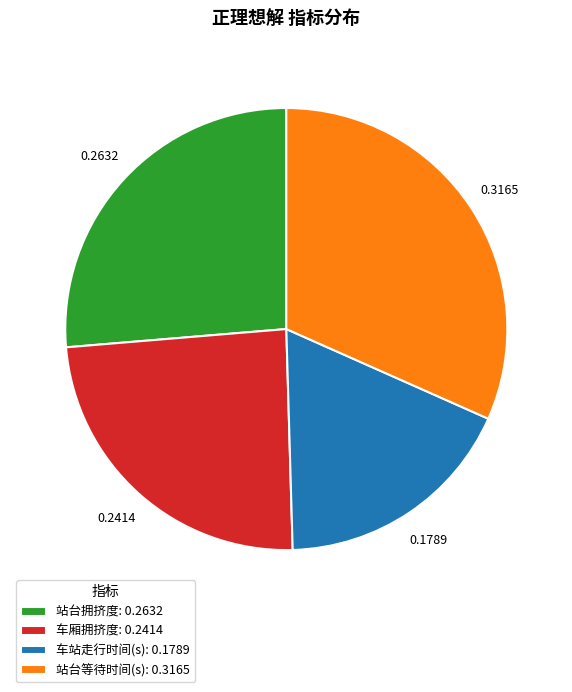

Rank the categories by value from lowest to highest.

车站走行时间(s), 车厢拥挤度, 站台拥挤度, 站台等待时间(s)